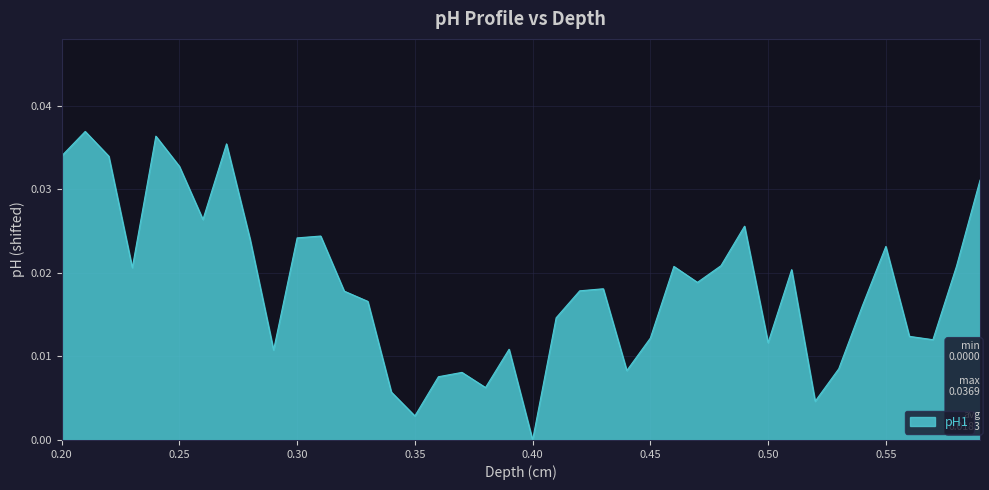

How many lines are shown in the chart?

1